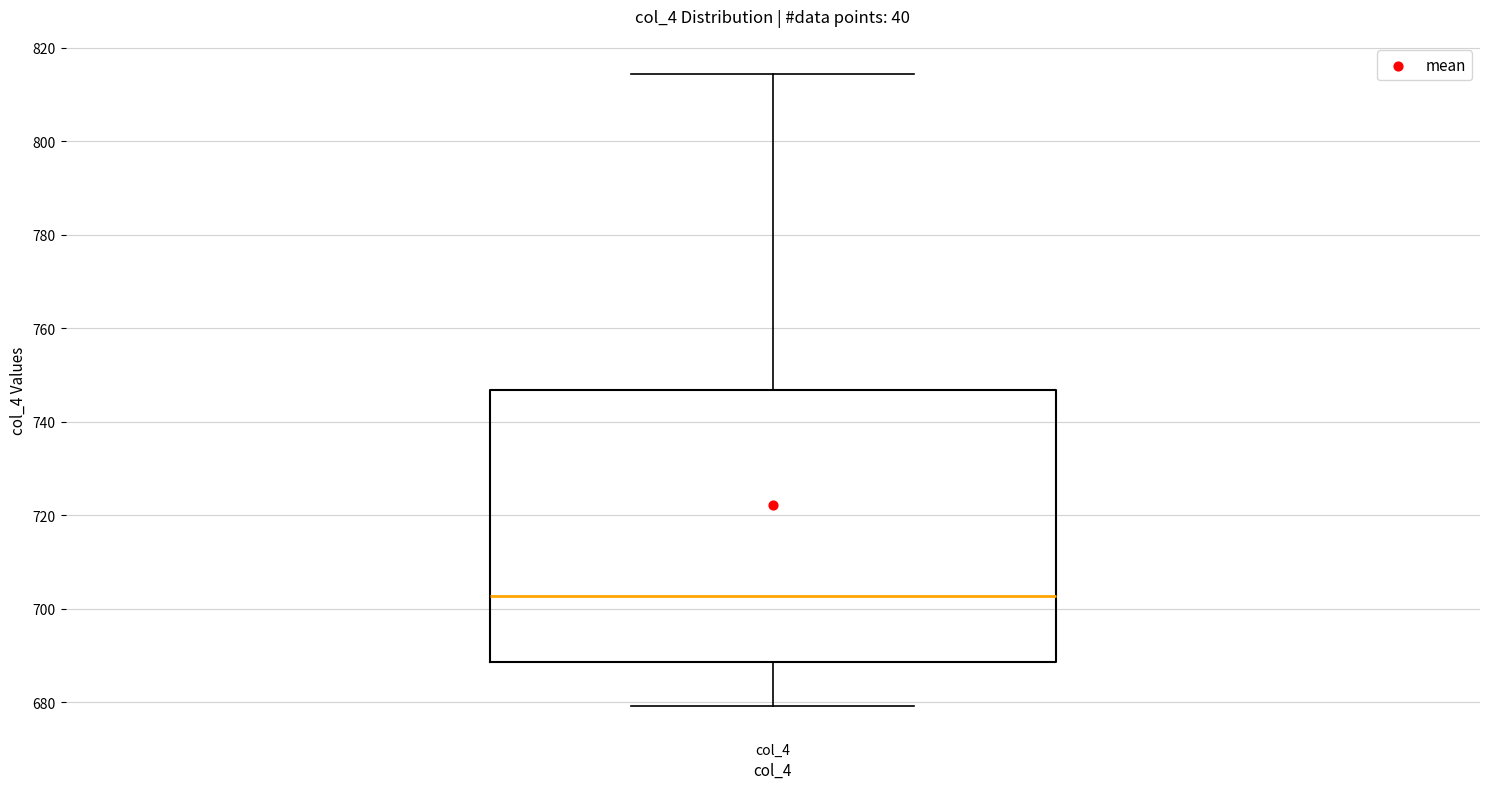

Transcribe this box plot: give where the median line is, the range the box spans, and where the two whiskers end, as read against the y-axis. The values are not printed on the chart, so give them approximately, as read against the axis.

median 702, box 688 to 746, whiskers 680 to 814